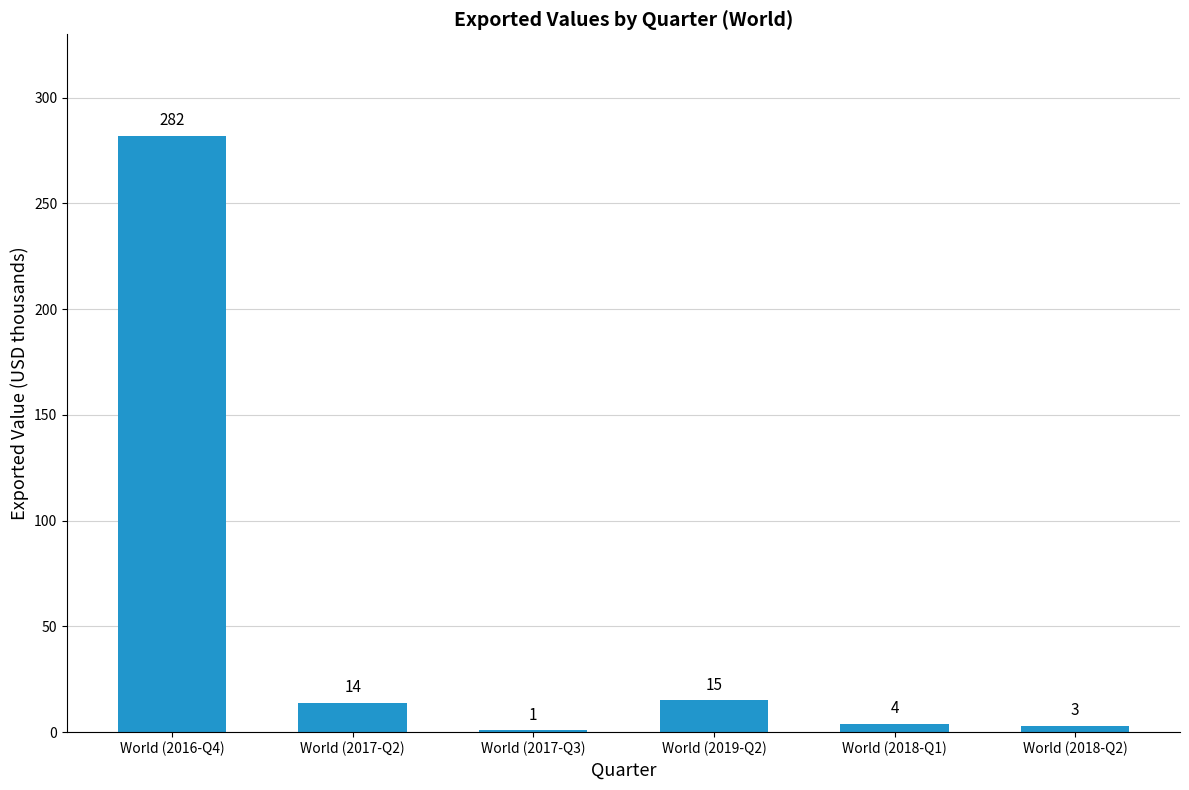

What is the change in value from World (2017-Q3) to World (2018-Q1)?

+3